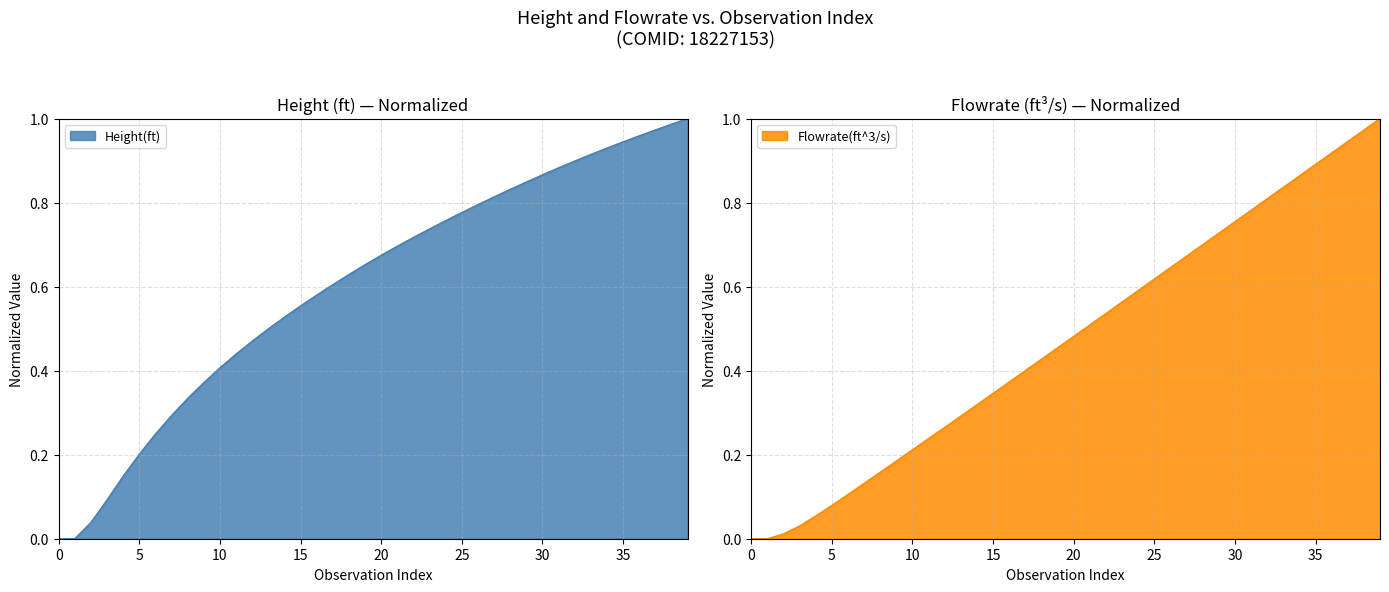

Reading left to right, extract all data points from this chart.

Height(ft): 0.0	0.0	0.0	0.1	0.1	0.2	0.2	0.3	0.3	0.4	0.4	0.4	0.5	0.5	0.5	0.6	0.6	0.6	0.6	0.7	0.7	0.7	0.7	0.7	0.8	0.8	0.8	0.8	0.8	0.8	0.9	0.9	0.9	0.9	0.9	0.9	1.0	1.0	1.0	1.0
Flowrate(ft^3/s): 0.0	0.0	0.0	0.0	0.1	0.1	0.1	0.1	0.2	0.2	0.2	0.2	0.3	0.3	0.3	0.3	0.4	0.4	0.4	0.5	0.5	0.5	0.5	0.6	0.6	0.6	0.6	0.7	0.7	0.7	0.8	0.8	0.8	0.8	0.9	0.9	0.9	0.9	1.0	1.0